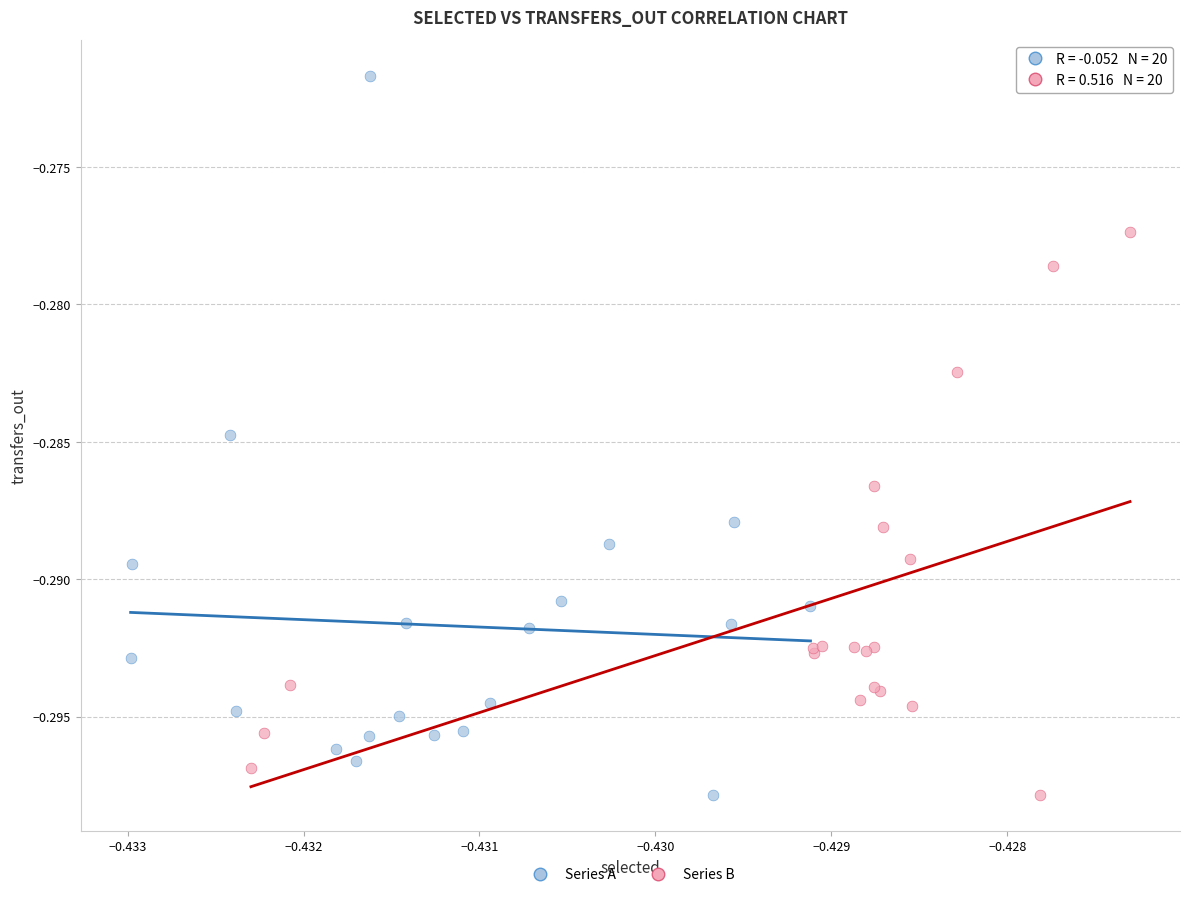

Which series contains the highest Y value?

Series A